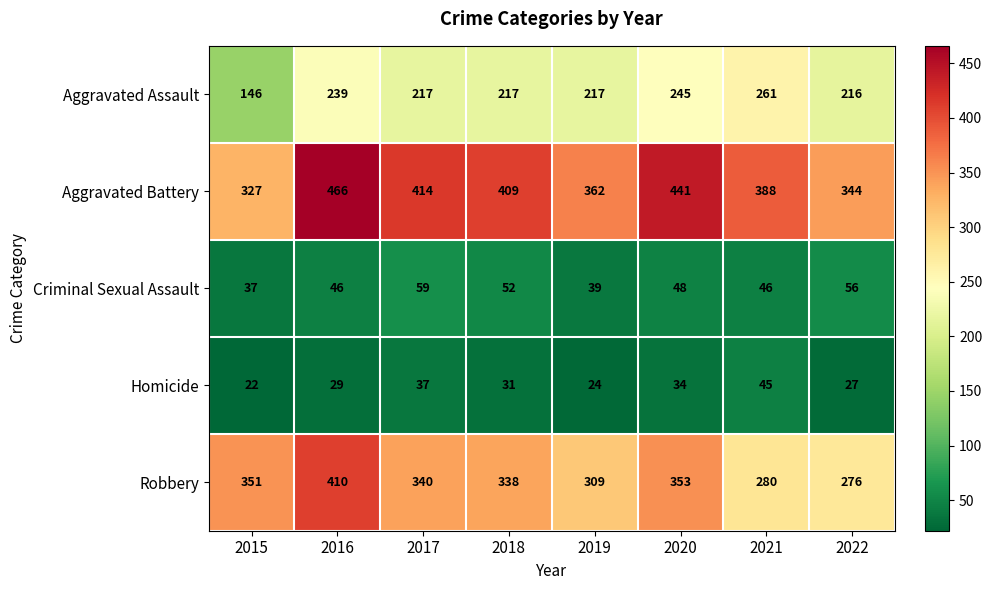

What is the approximate value of Robbery at 2016?

410